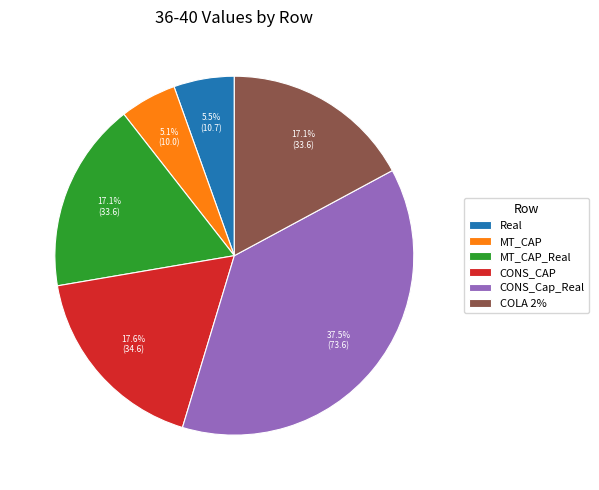

Is there any slice that represents more than half of the pie?

No